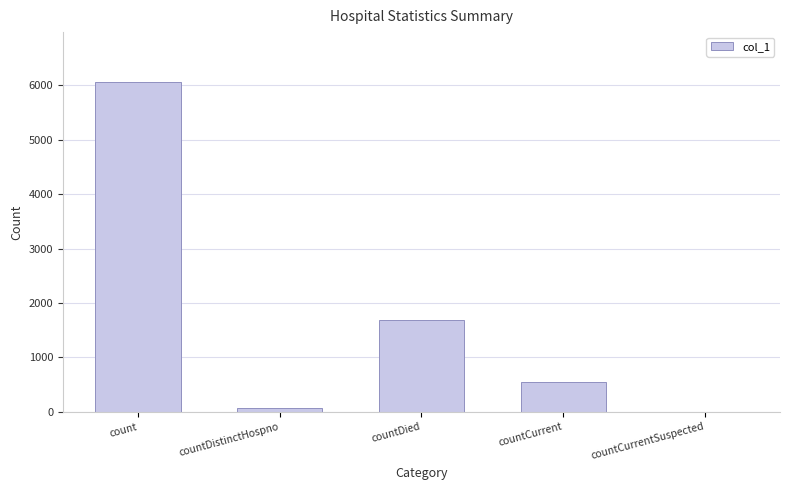

What is the change in value from count to countCurrentSuspected?

-6069